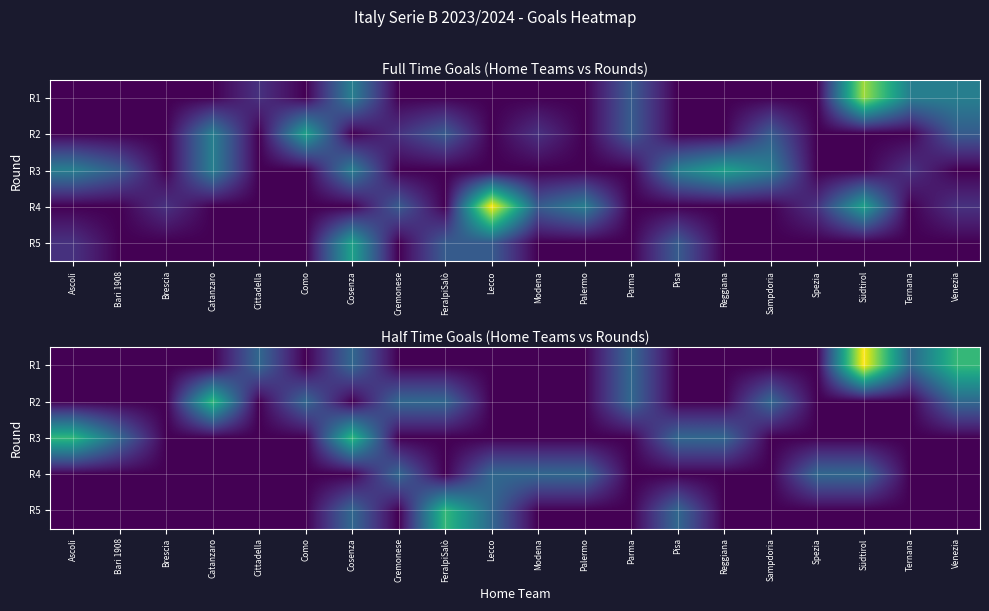

Between Cosenza and Bari 1908, which is larger?

Cosenza